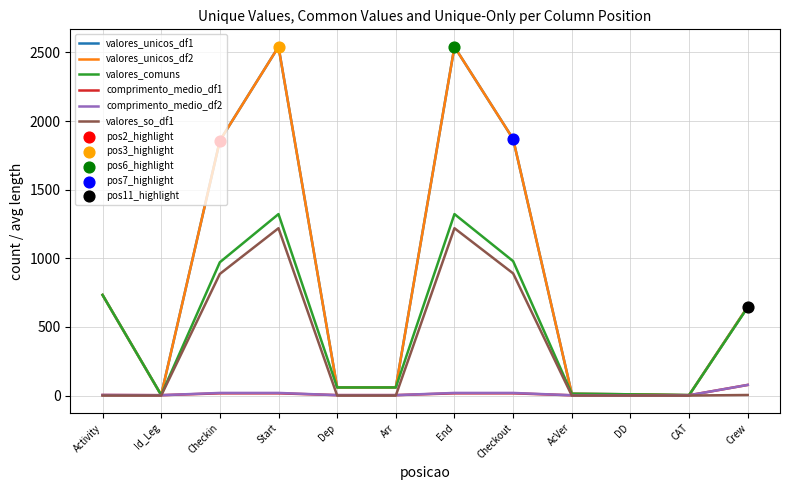

Is the value of comprimento_medio_df1 at AcVer greater than the value of valores_unicos_df1 at Dep?

No